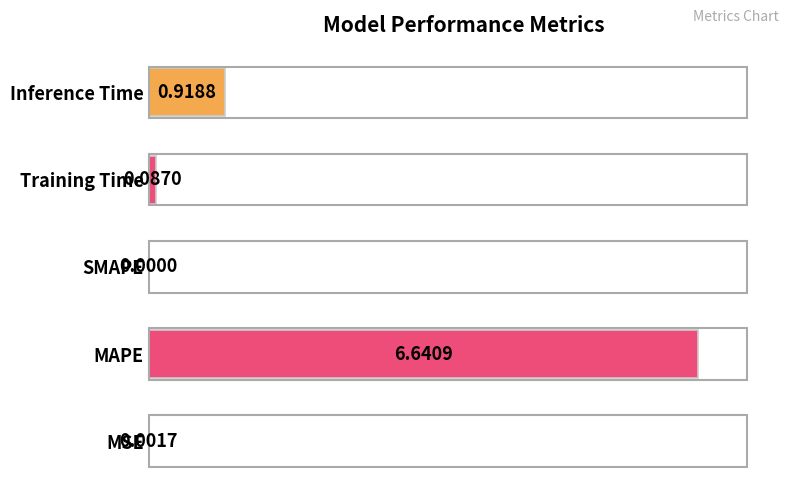

Are the bars horizontal?

Yes